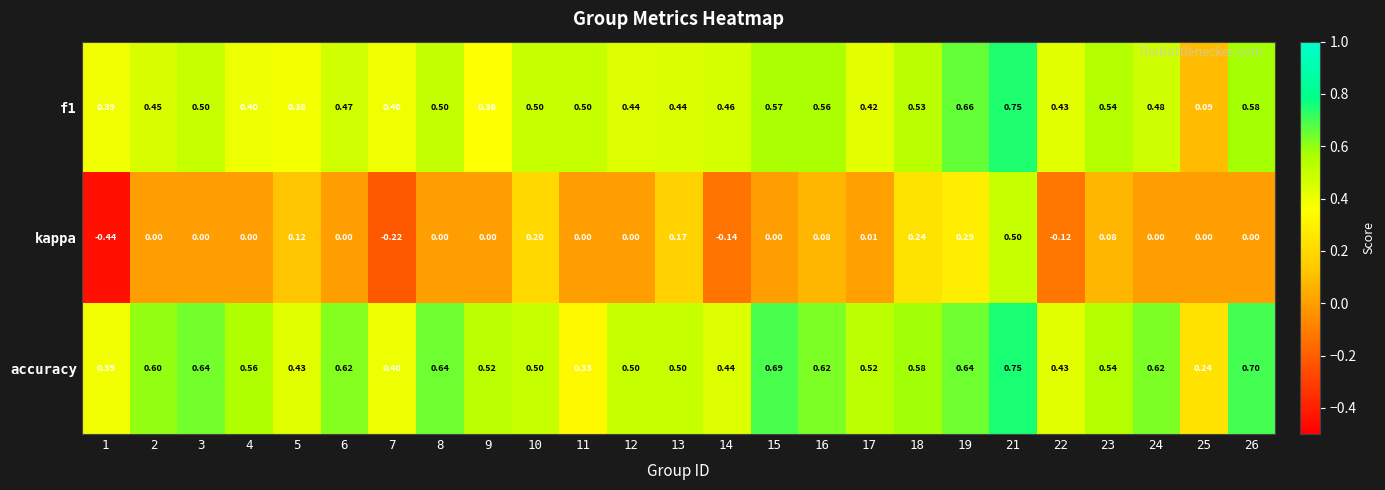

Which series changed the most between 1 and 16?

kappa